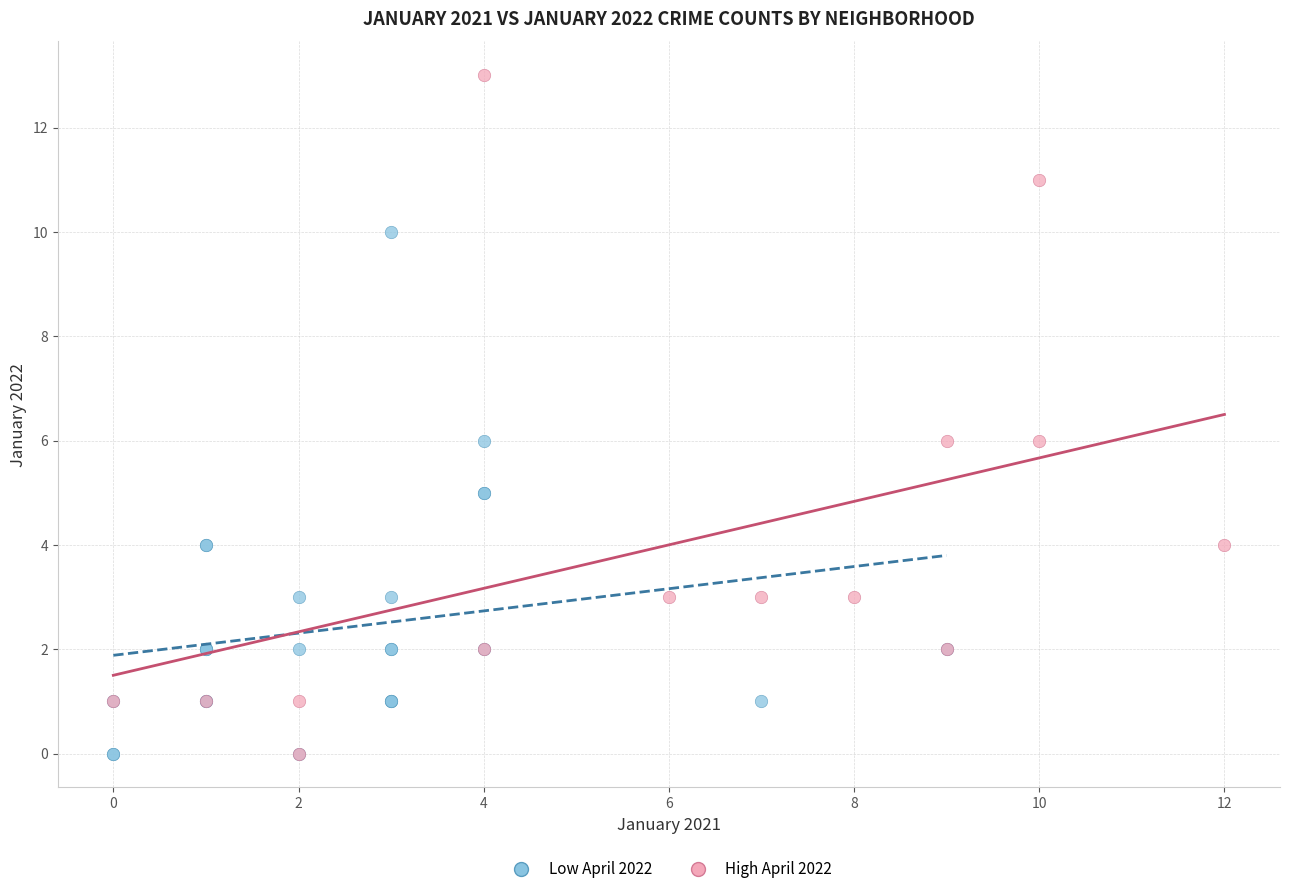

Which series has the widest spread of Y values?

High April 2022